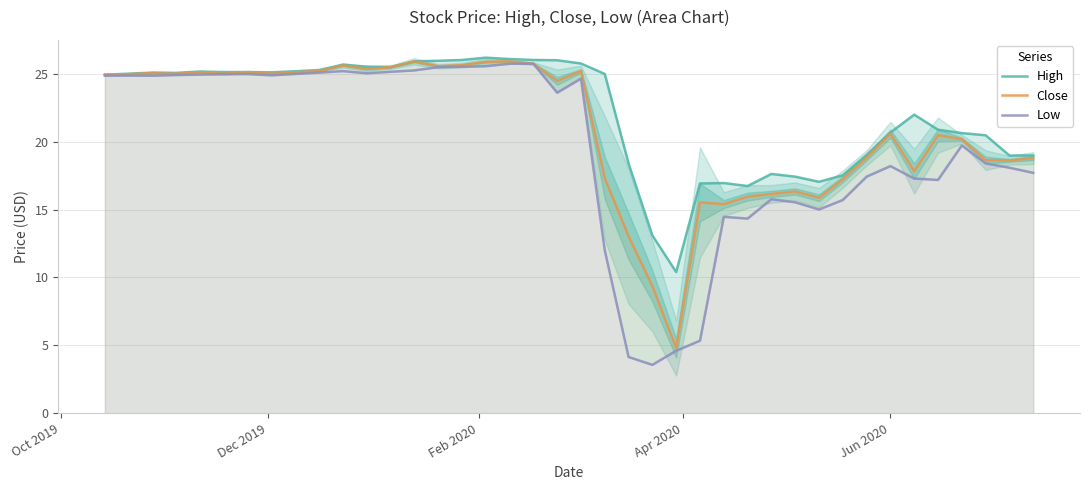

How many values in the High series exceed 25?

20